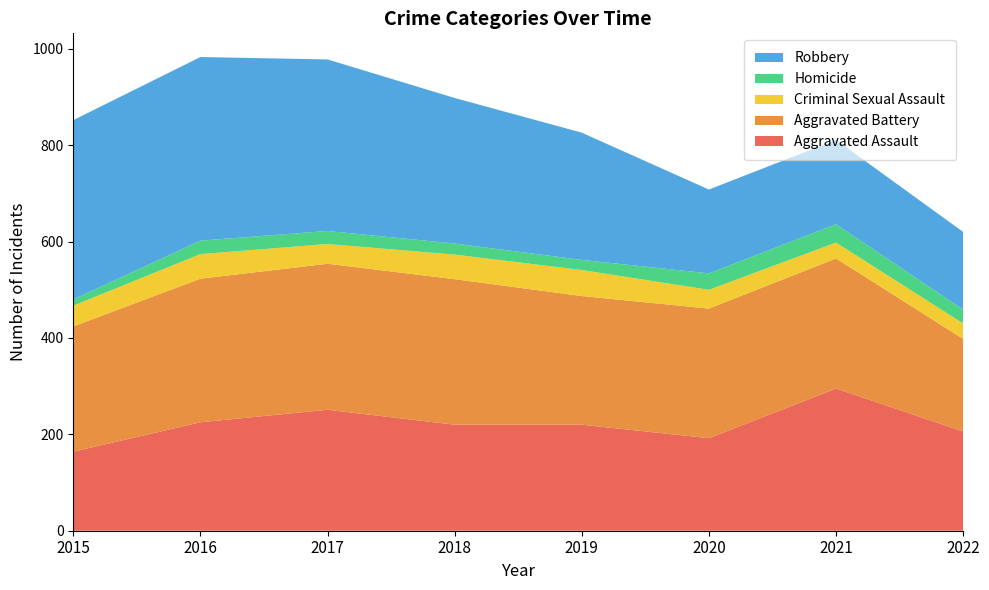

Reading left to right, extract all data points from this chart.

Aggravated Assault: 2015=164	2016=225	2017=251	2018=220	2019=220	2020=192	2021=295	2022=206
Aggravated Battery: 2015=260	2016=298	2017=303	2018=302	2019=267	2020=269	2021=270	2022=192
Criminal Sexual Assault: 2015=43	2016=51	2017=41	2018=51	2019=54	2020=39	2021=33	2022=32
Homicide: 2015=13	2016=28	2017=27	2018=23	2019=21	2020=34	2021=38	2022=29
Robbery: 2015=372	2016=381	2017=356	2018=302	2019=264	2020=174	2021=175	2022=161